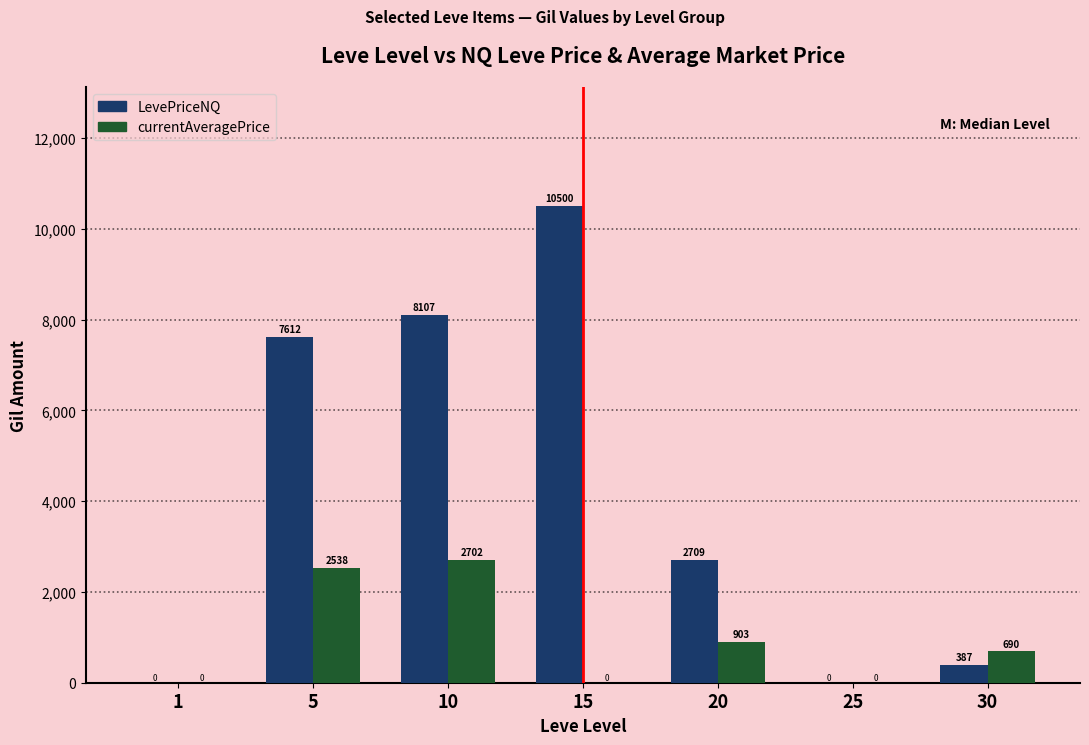

Is it true that LevePriceNQ equals 0.0 at 1?

True